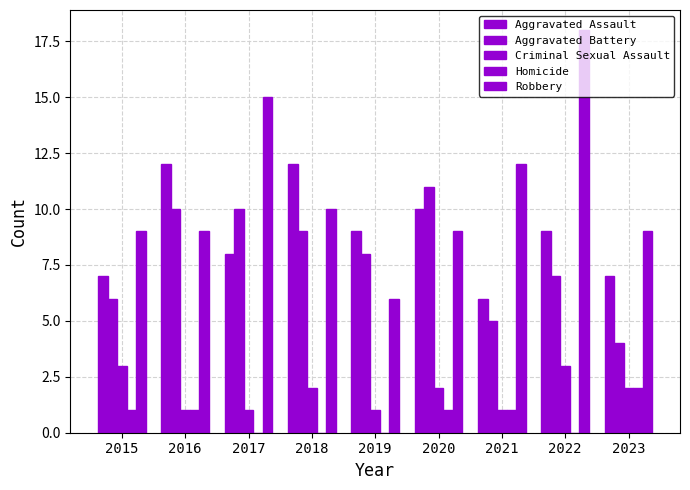

Between 2018 and 2023, which is larger?

2018